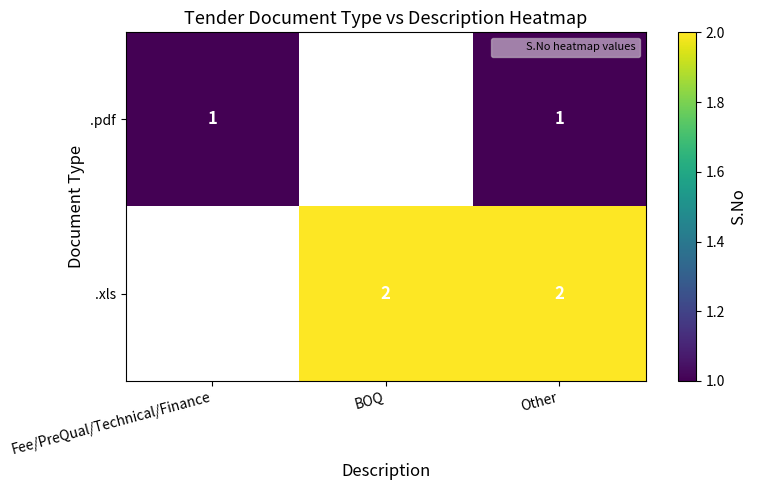

At which category is the sum across all series the highest?

Other